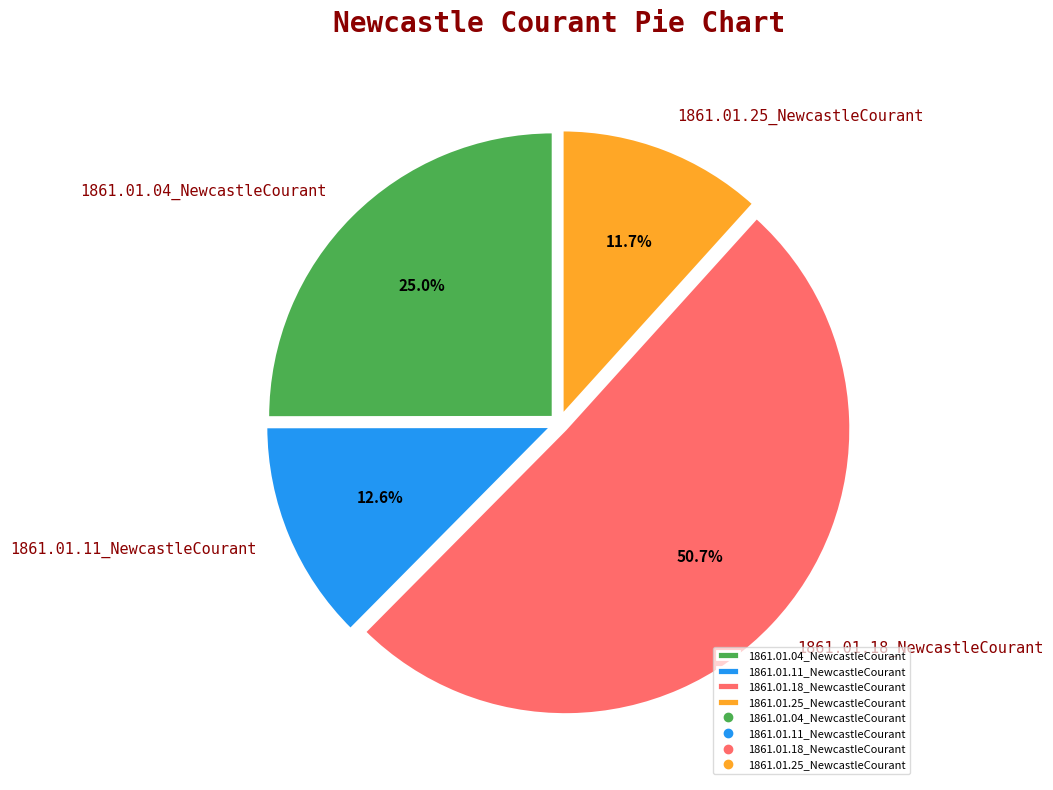

To the nearest percent, what is the difference between the 1861.01.04_NewcastleCourant and 1861.01.25_NewcastleCourant slice percentages?

13%